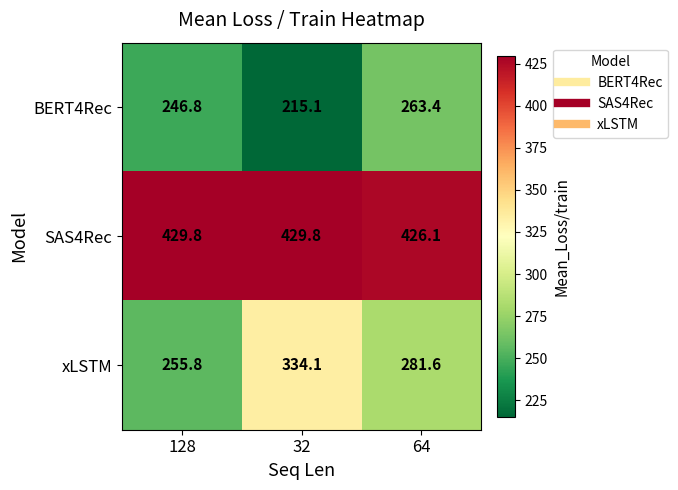

What value does the BERT4Rec series have at 128?

246.8